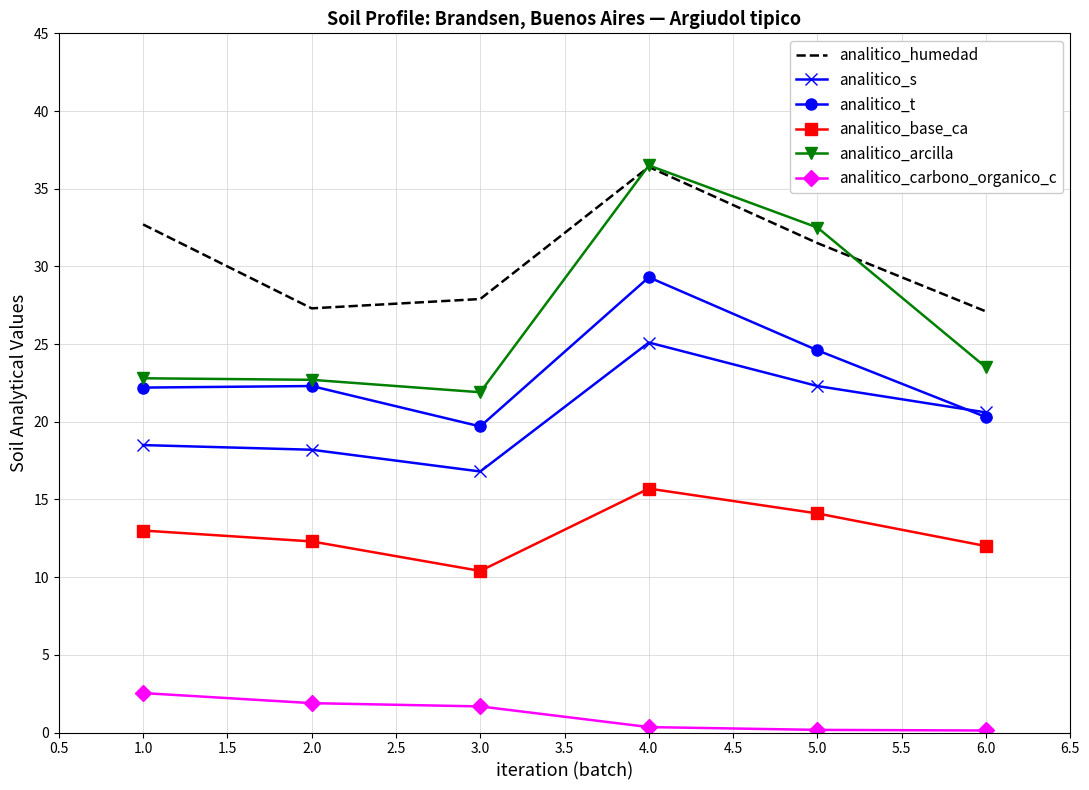

Which series has the widest spread of values?

analitico_arcilla